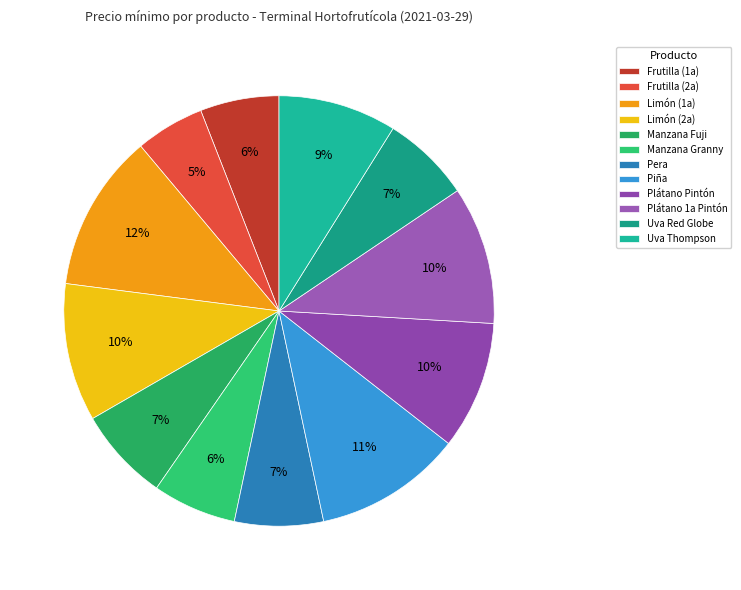

Count the number of slices in the pie.

12